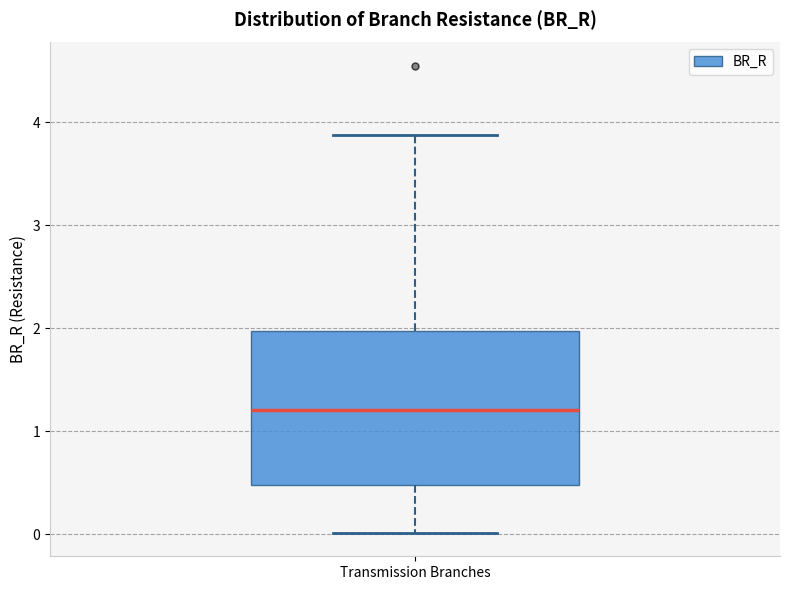

Where is the lower edge of the box for Transmission Branches on the y-axis? The values are not printed on the chart, so give them approximately, as read against the axis.

0.5